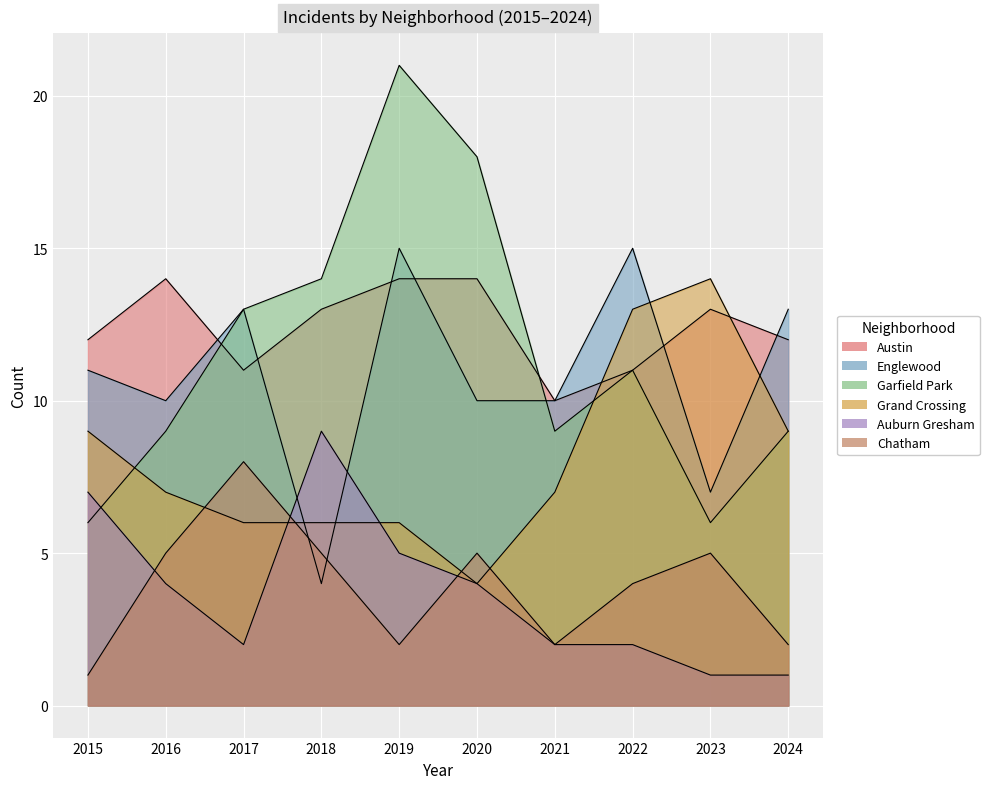

Where do Austin and Grand Crossing first cross each other?

2021 and 2022